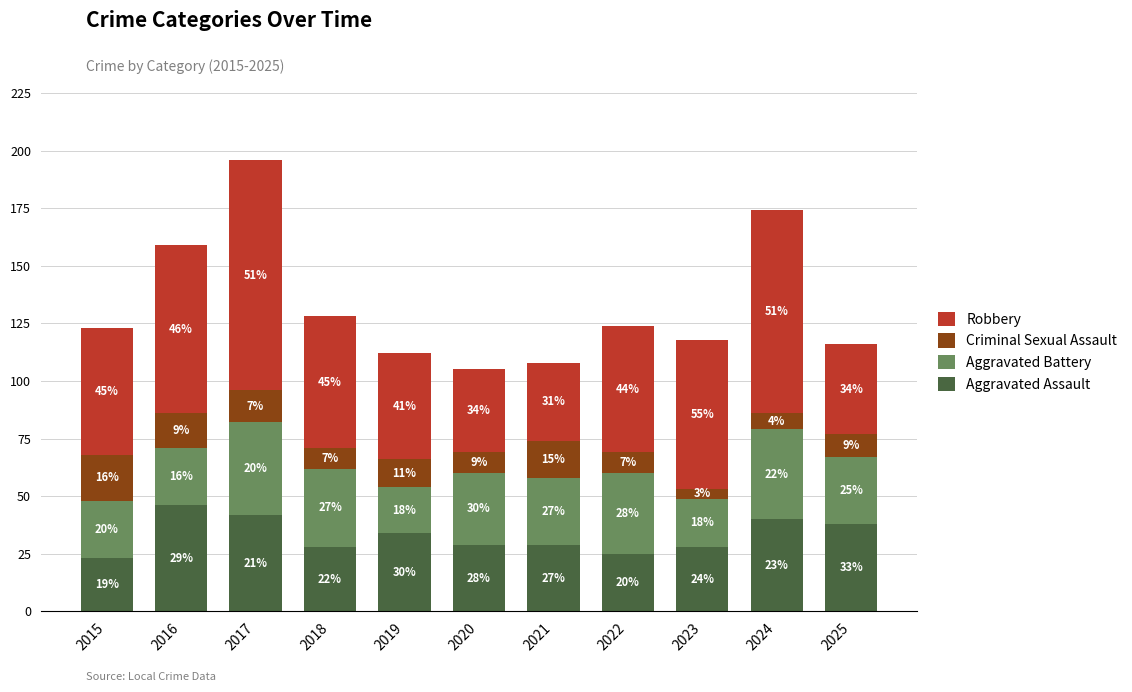

Which category has the highest value in the Aggravated Assault series?

2016